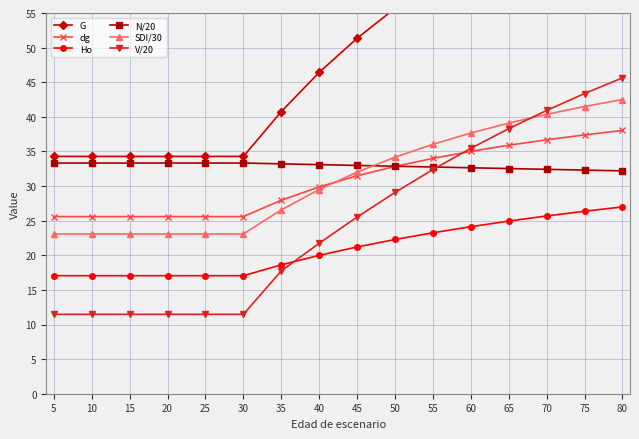

True or false: Ho has a value of 24.1 at 60.

True